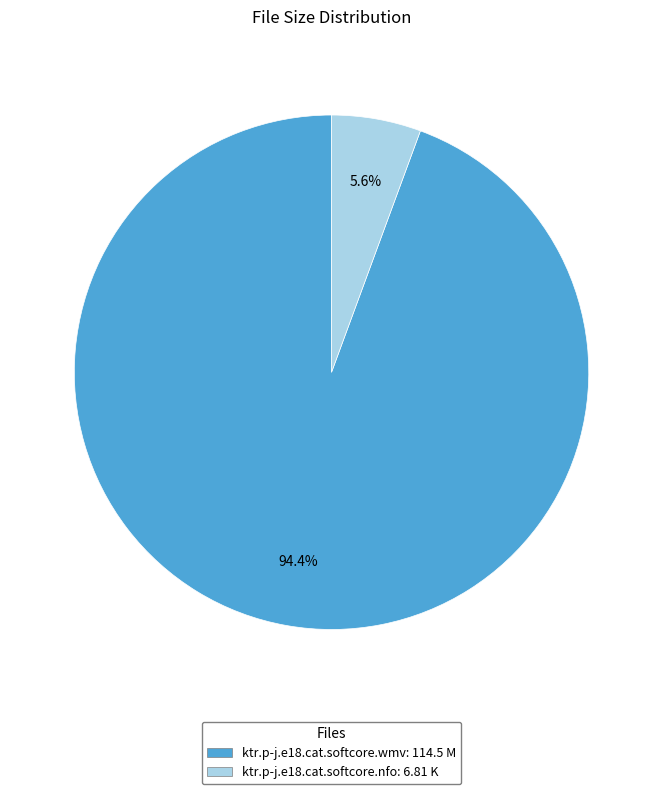

To the nearest percent, what portion does ktr.p-j.e18.cat.softcore.nfo represent?

6%